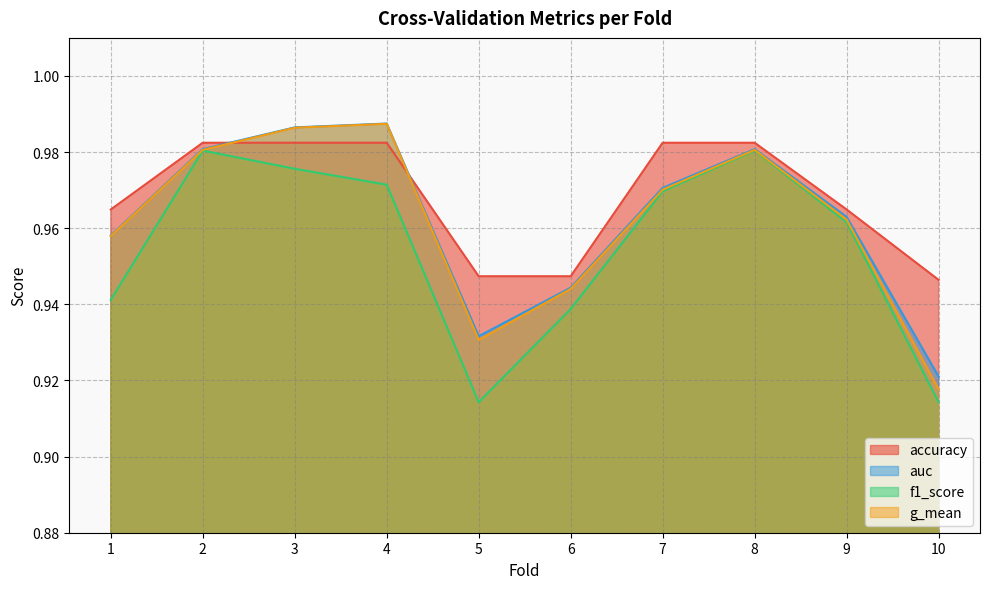

At how many categories does at least one series exceed 0?

10